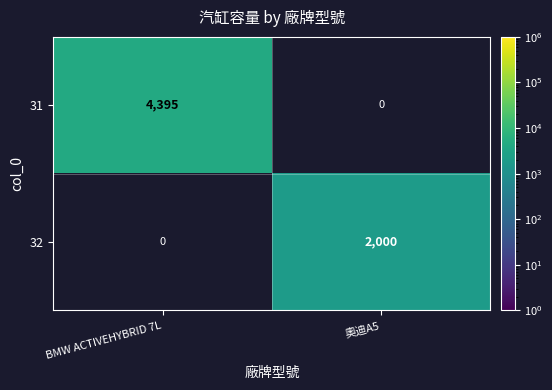

The value of 32 at 奧迪A5 is 2000. True or false?

True